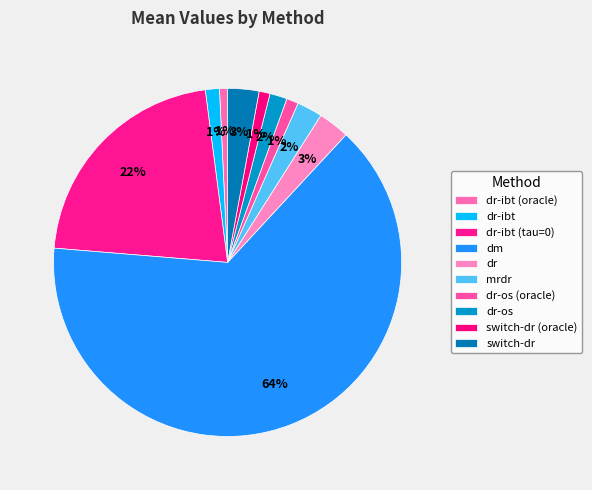

What percentage is NOT represented by dr-ibt?

98.7%